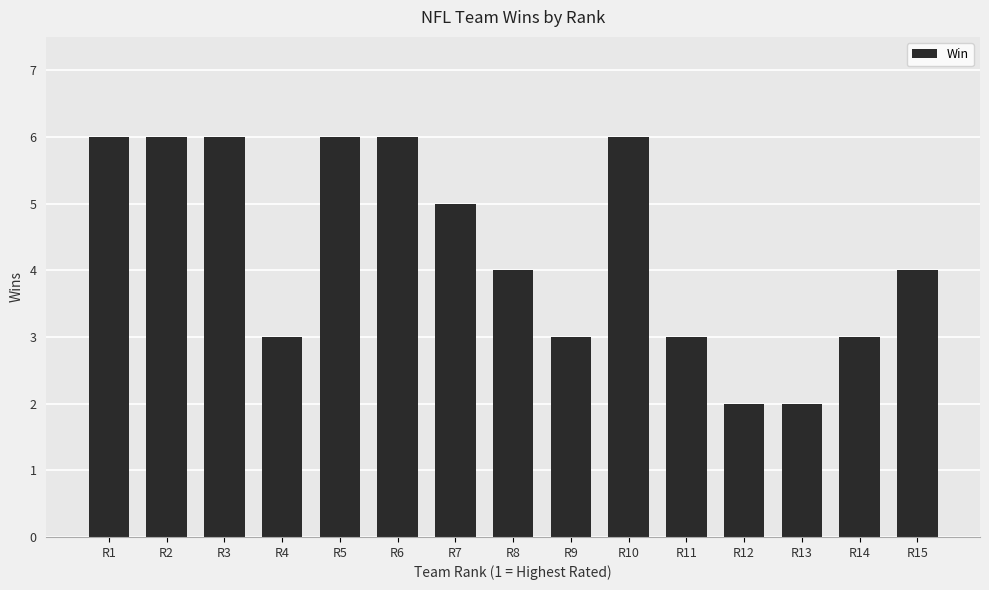

What is the approximate value at R7?

5